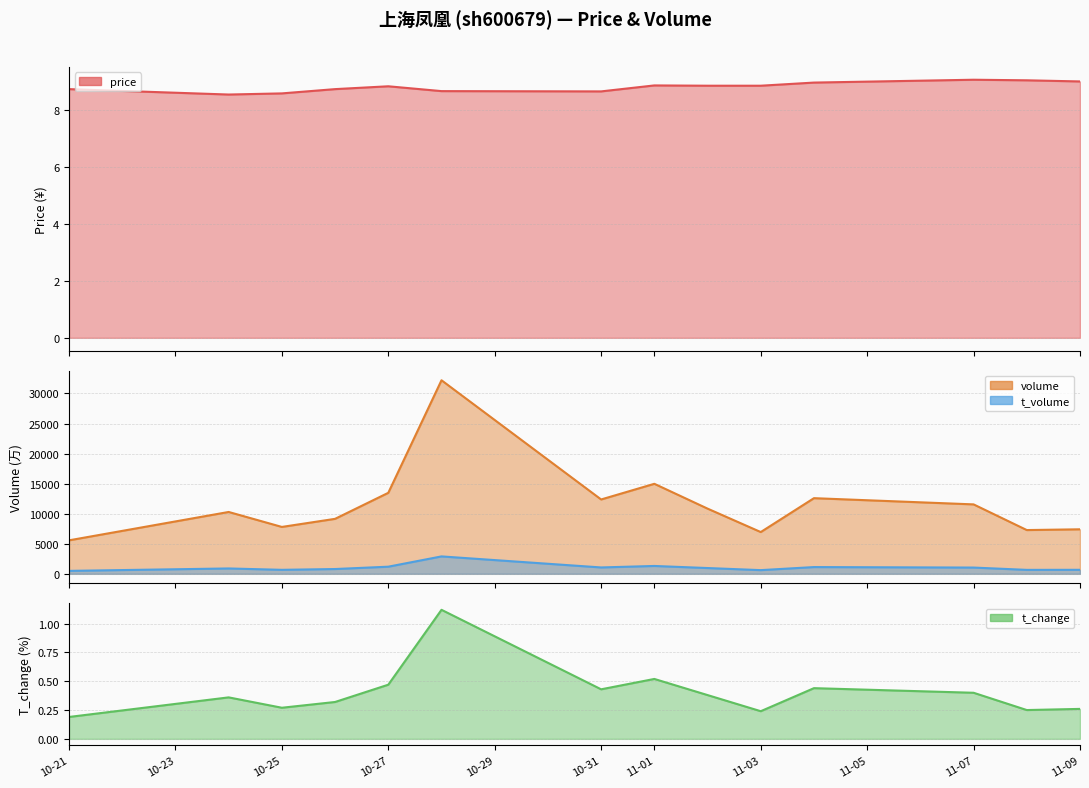

Where is t_change nearest to the value 0?

10-21